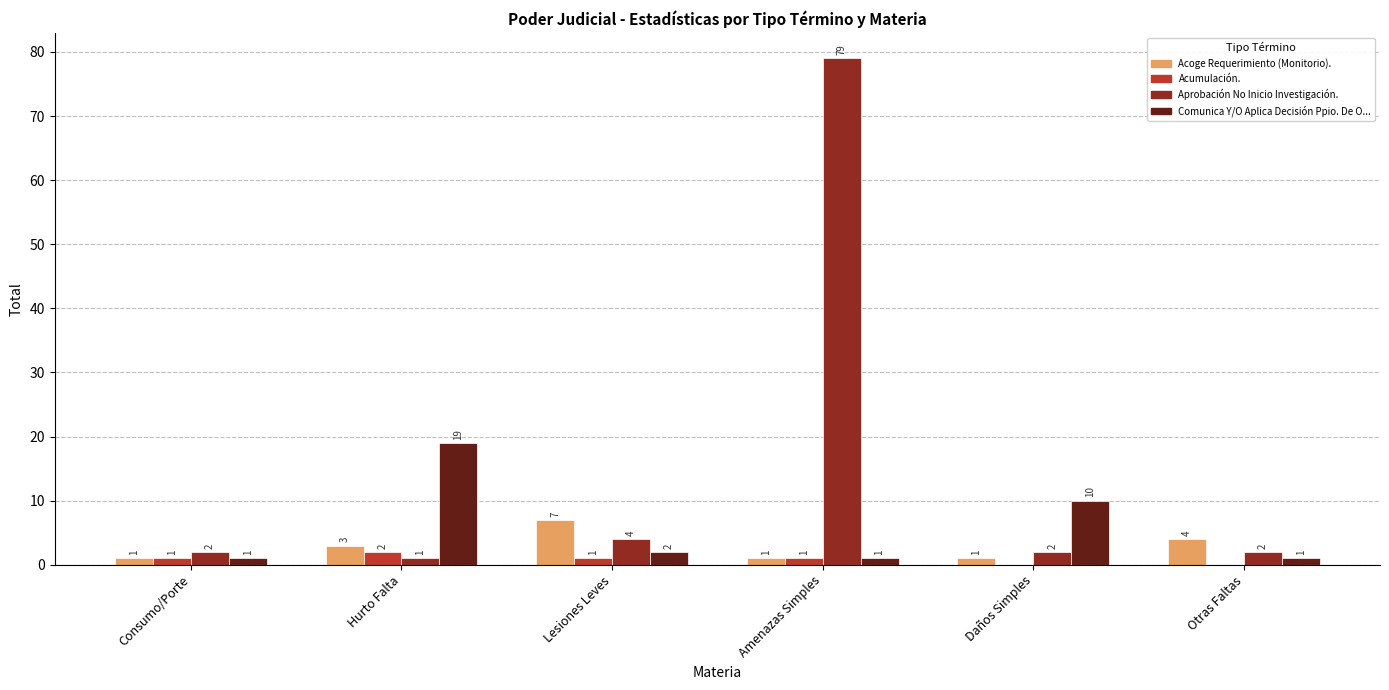

Count the number of categories in the chart.

6